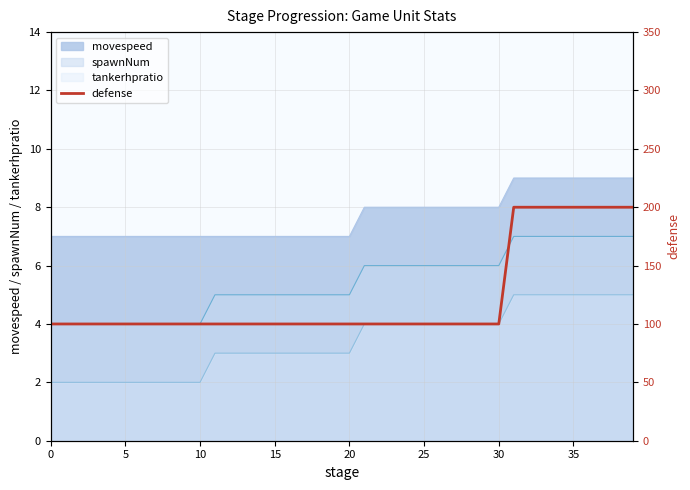

What is the ratio of the value at 26 to the value at 13?

1.0